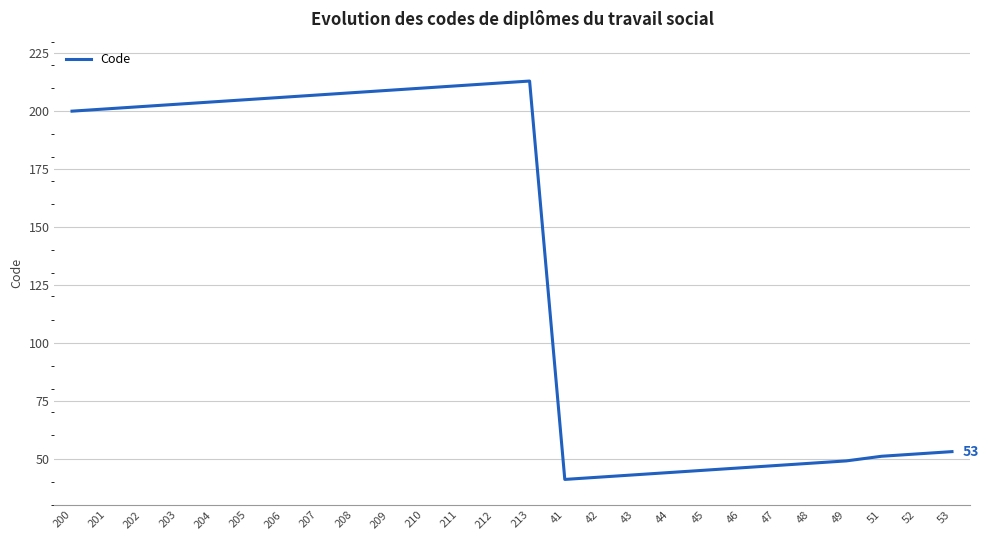

The value at 46 is 46. True or false?

True